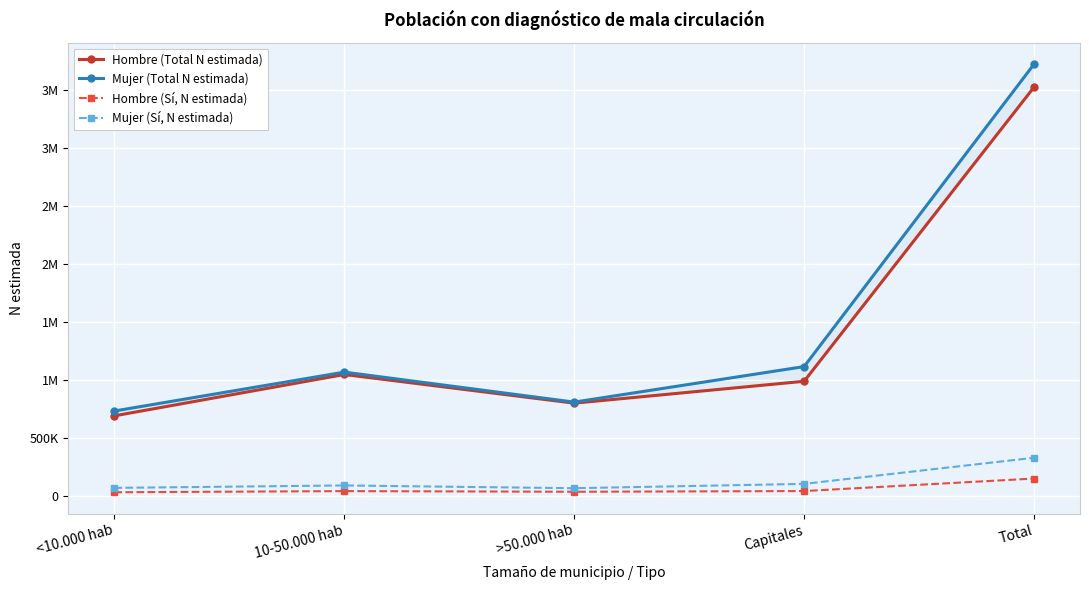

Is it true that Hombre (Total N estimada) equals 673803 at Capitales?

False